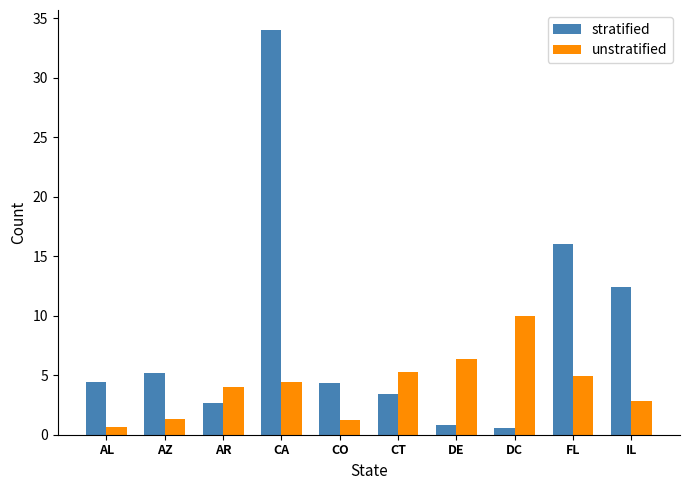

At which category does the chart reach its peak across all series?

CA